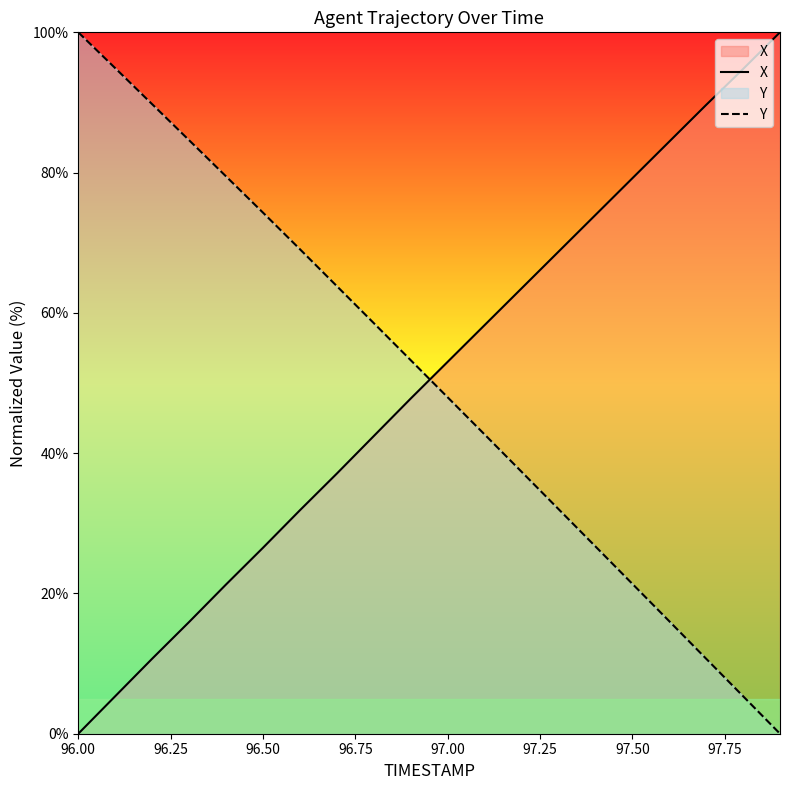

At which label does X reach its minimum?

96.00